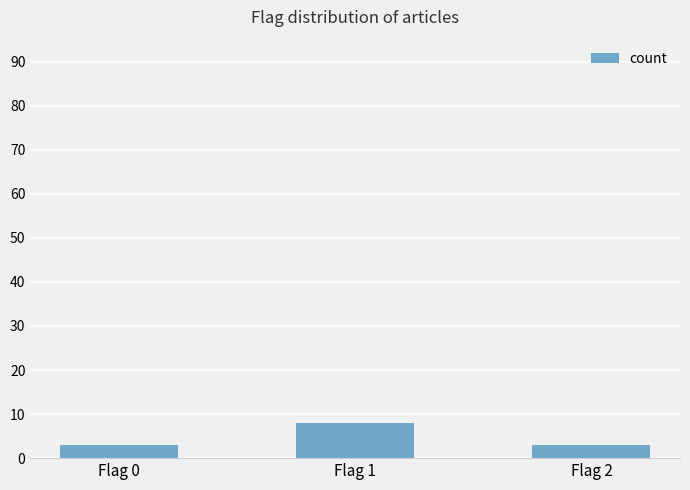

What is the approximate value at Flag 0?

3